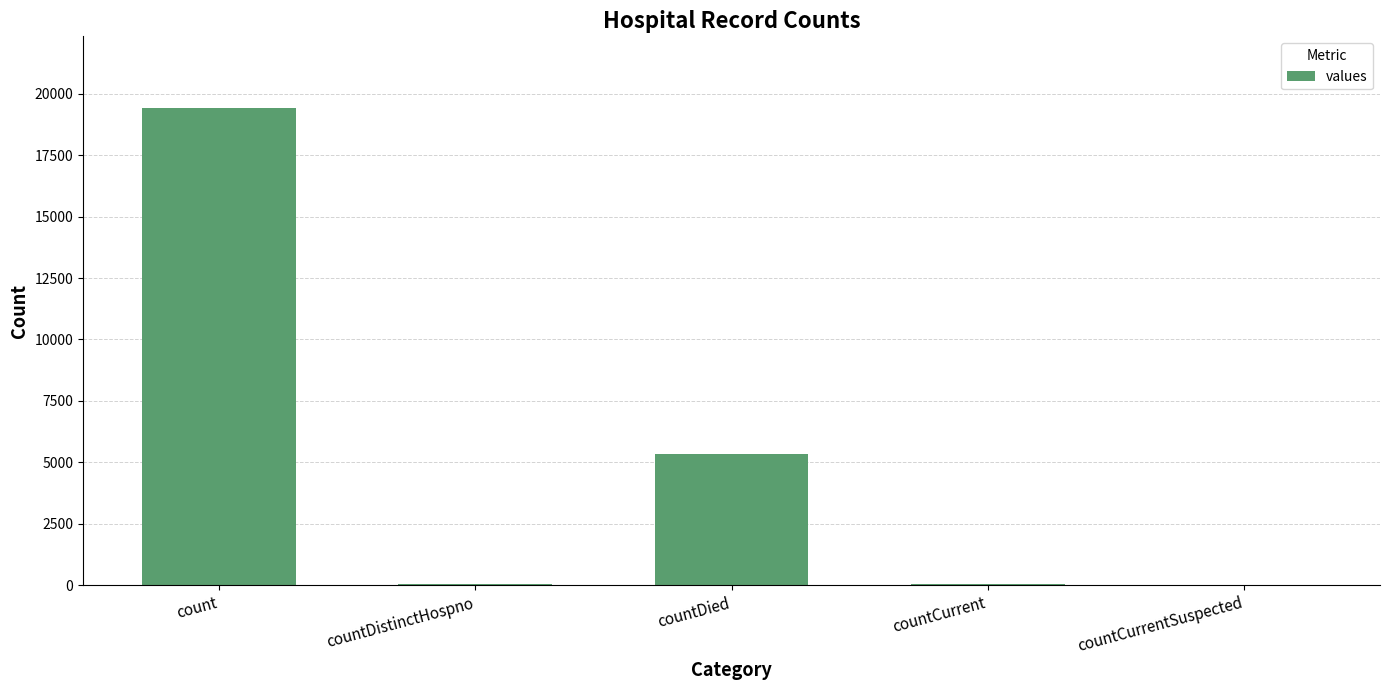

What is the ratio of the value at countDied to the value at count?

0.3